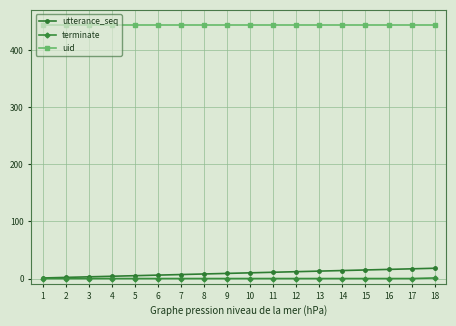

The terminate series shows 0 at 17. True or false?

True